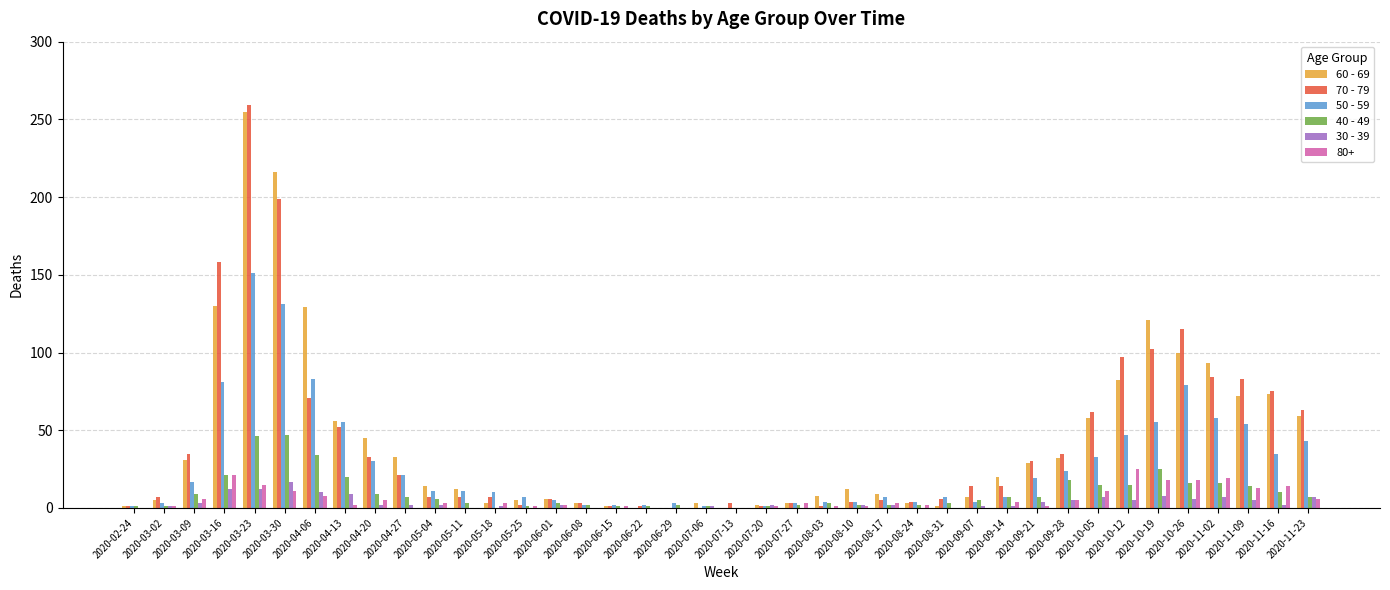

What is the average value of the 60 - 69 series?

43